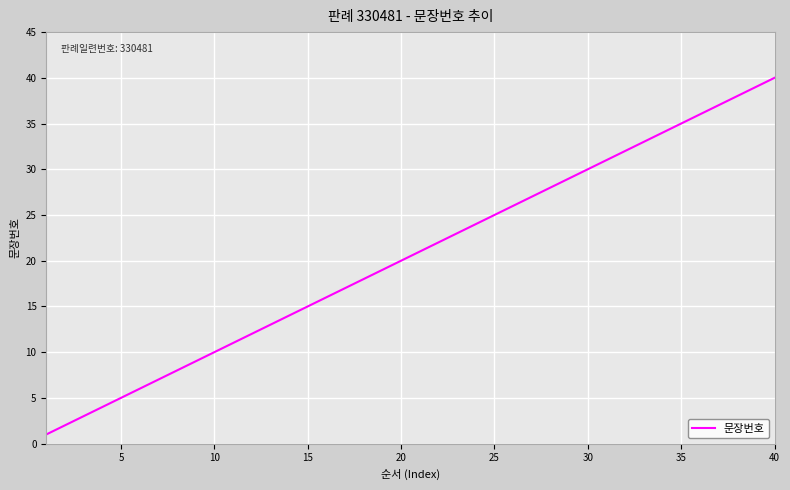

What is the maximum value shown in the chart?

40